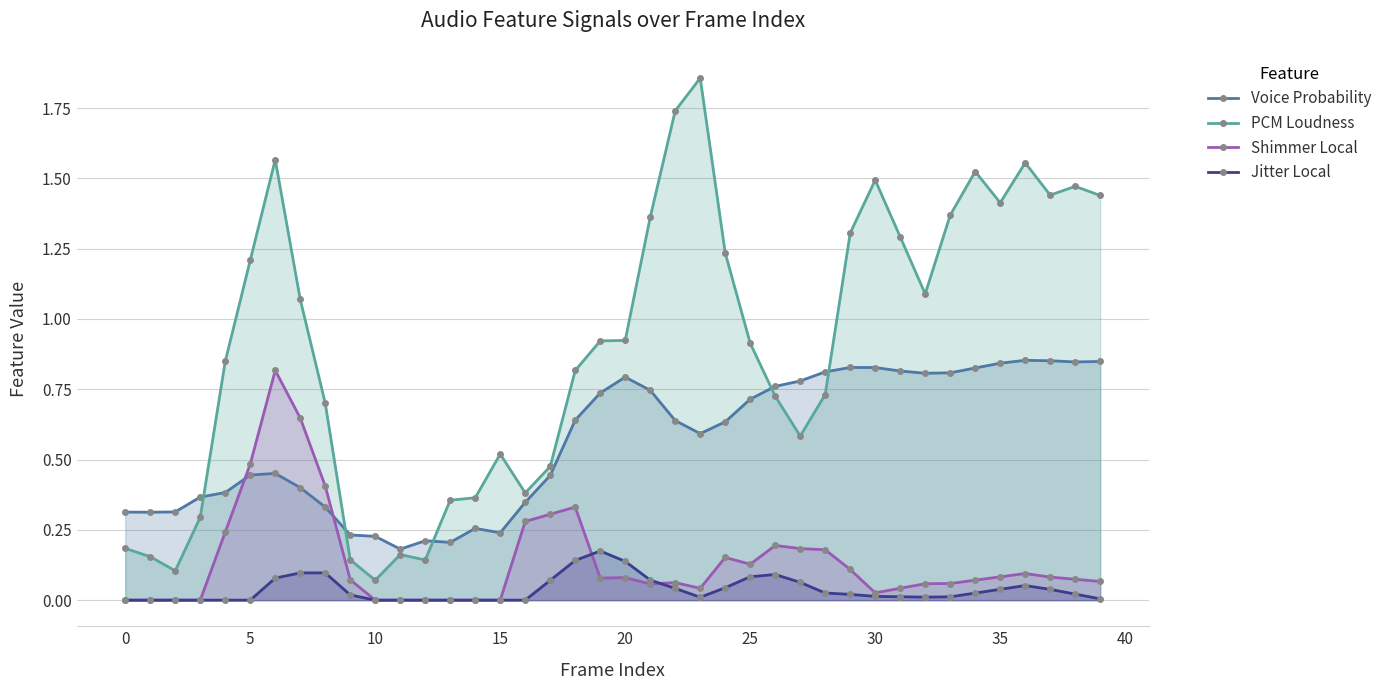

Between 28 and 18, which is larger?

28